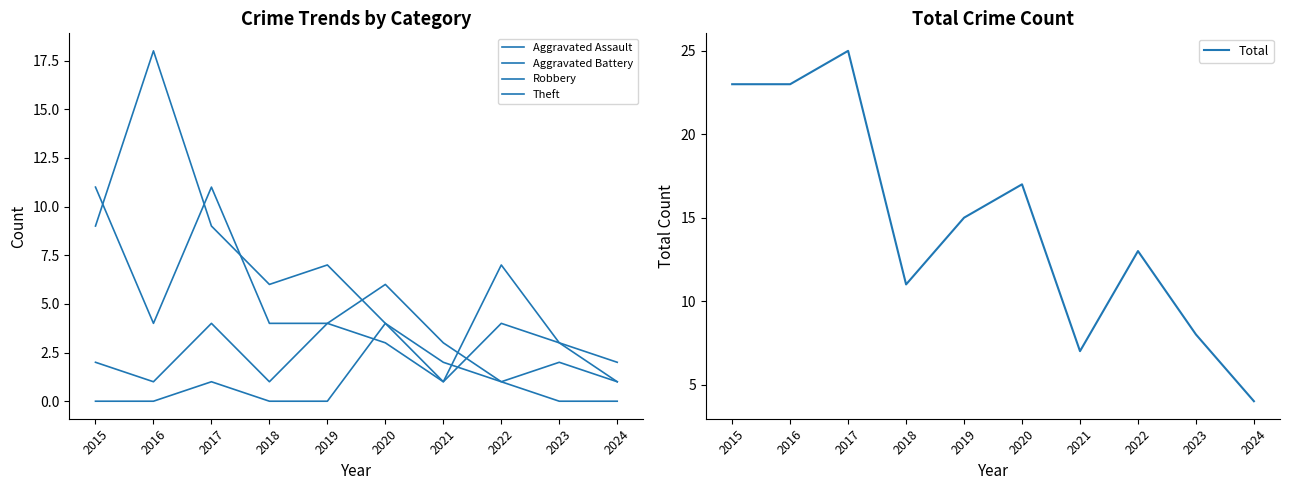

Which has a higher value, 2021 or 2020?

2020